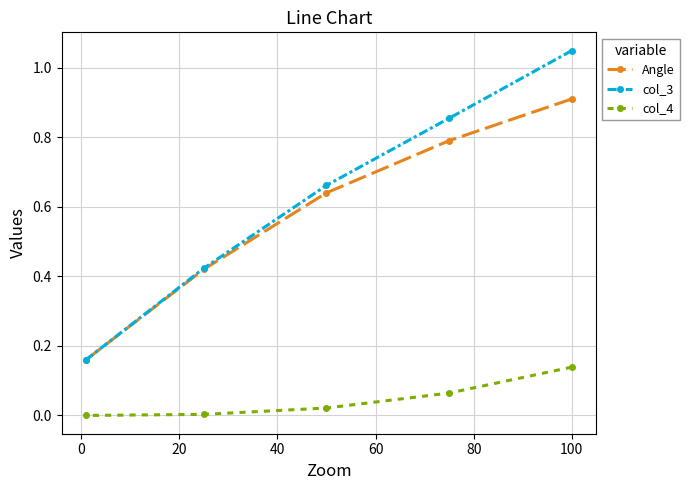

Does the chart have visible grid lines?

Yes